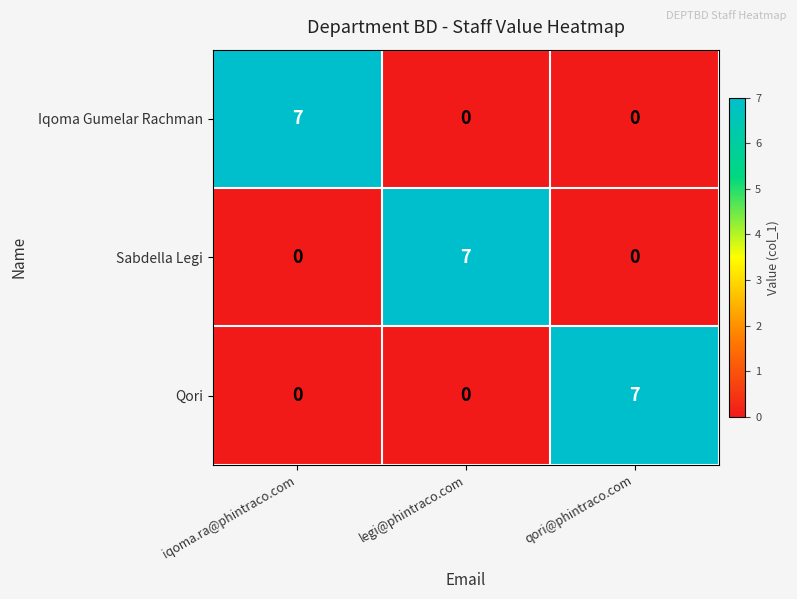

Reading right to left, what are all the values shown in this chart?

Iqoma Gumelar Rachman: qori@phintraco.com=0	legi@phintraco.com=0	iqoma.ra@phintraco.com=7
Sabdella Legi: qori@phintraco.com=0	legi@phintraco.com=7	iqoma.ra@phintraco.com=0
Qori: qori@phintraco.com=7	legi@phintraco.com=0	iqoma.ra@phintraco.com=0